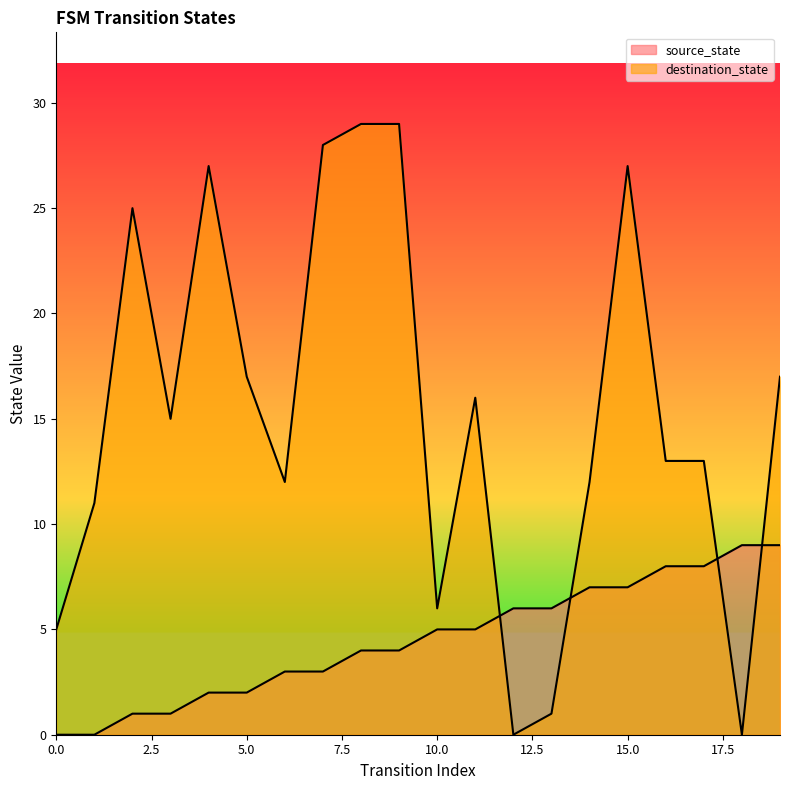

Between 0 and 12, which is larger?

12